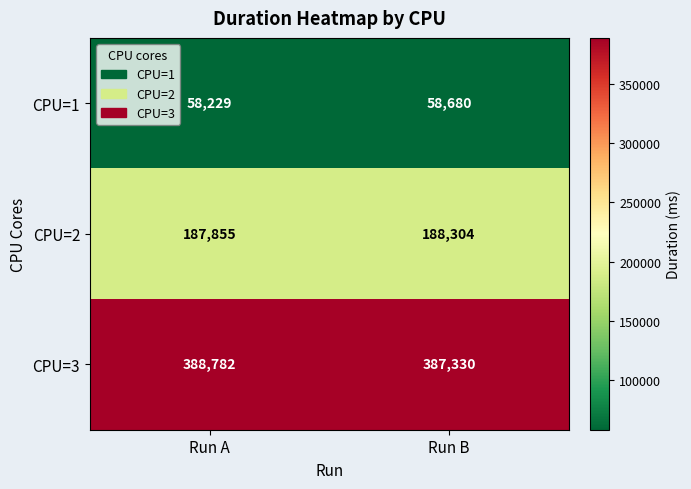

Reading right to left, transcribe all the data shown in this chart.

CPU=1: 58680	58229
CPU=2: 188304	187855
CPU=3: 387330	388782